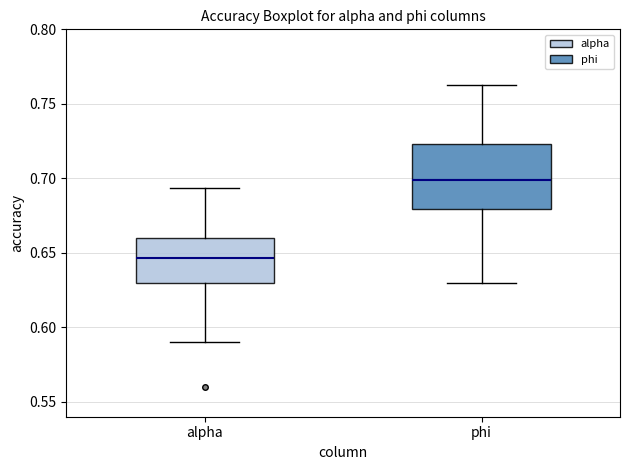

Reading left to right, transcribe this box plot: for each box, give where its median line is, the range the box spans, and where its two whiskers end, as read against the y-axis. The values are not printed on the chart, so give them approximately, as read against the axis.

alpha: median 0.645, box 0.630 to 0.660, whiskers 0.590 to 0.695
phi: median 0.700, box 0.680 to 0.725, whiskers 0.630 to 0.760